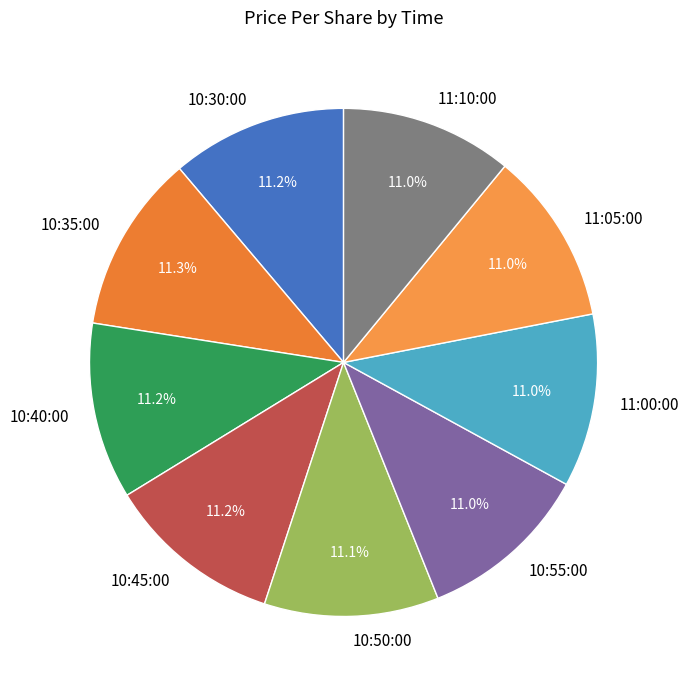

To the nearest percent, what portion does 11:00:00 represent?

11%